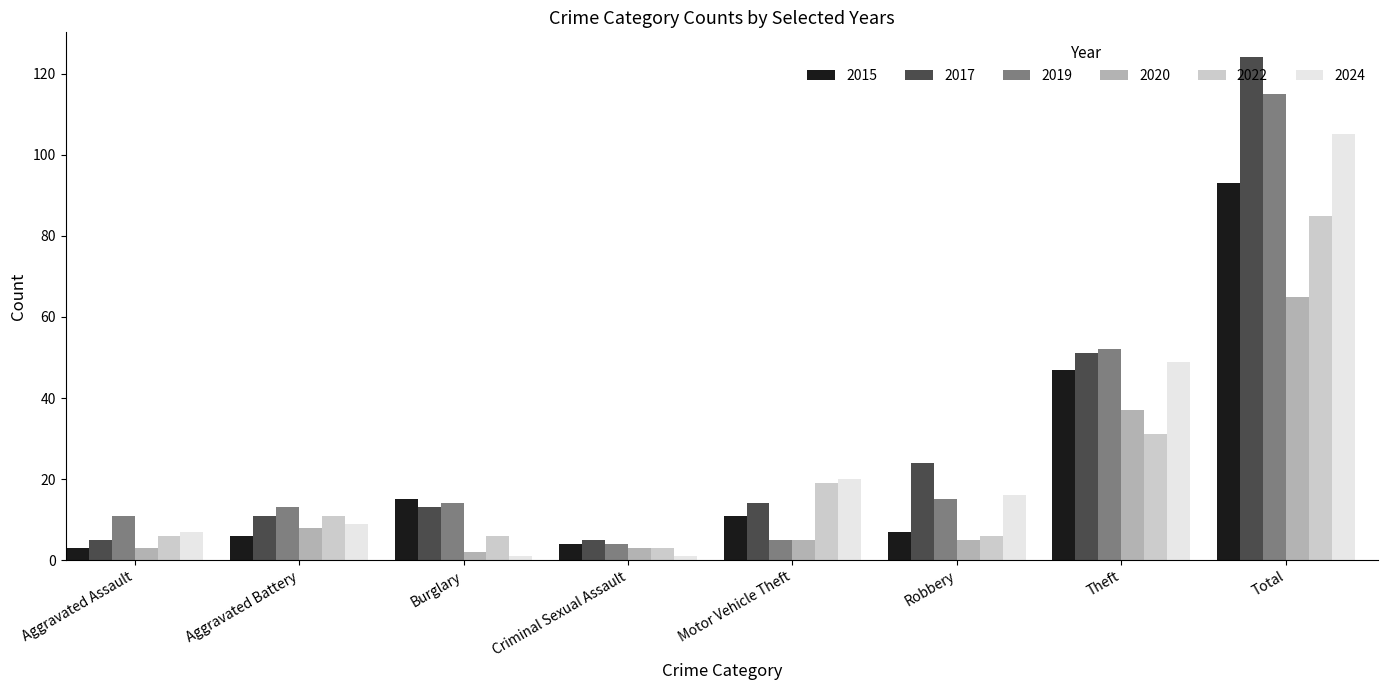

What is the spread (max minus min) of values at Motor Vehicle Theft?

15